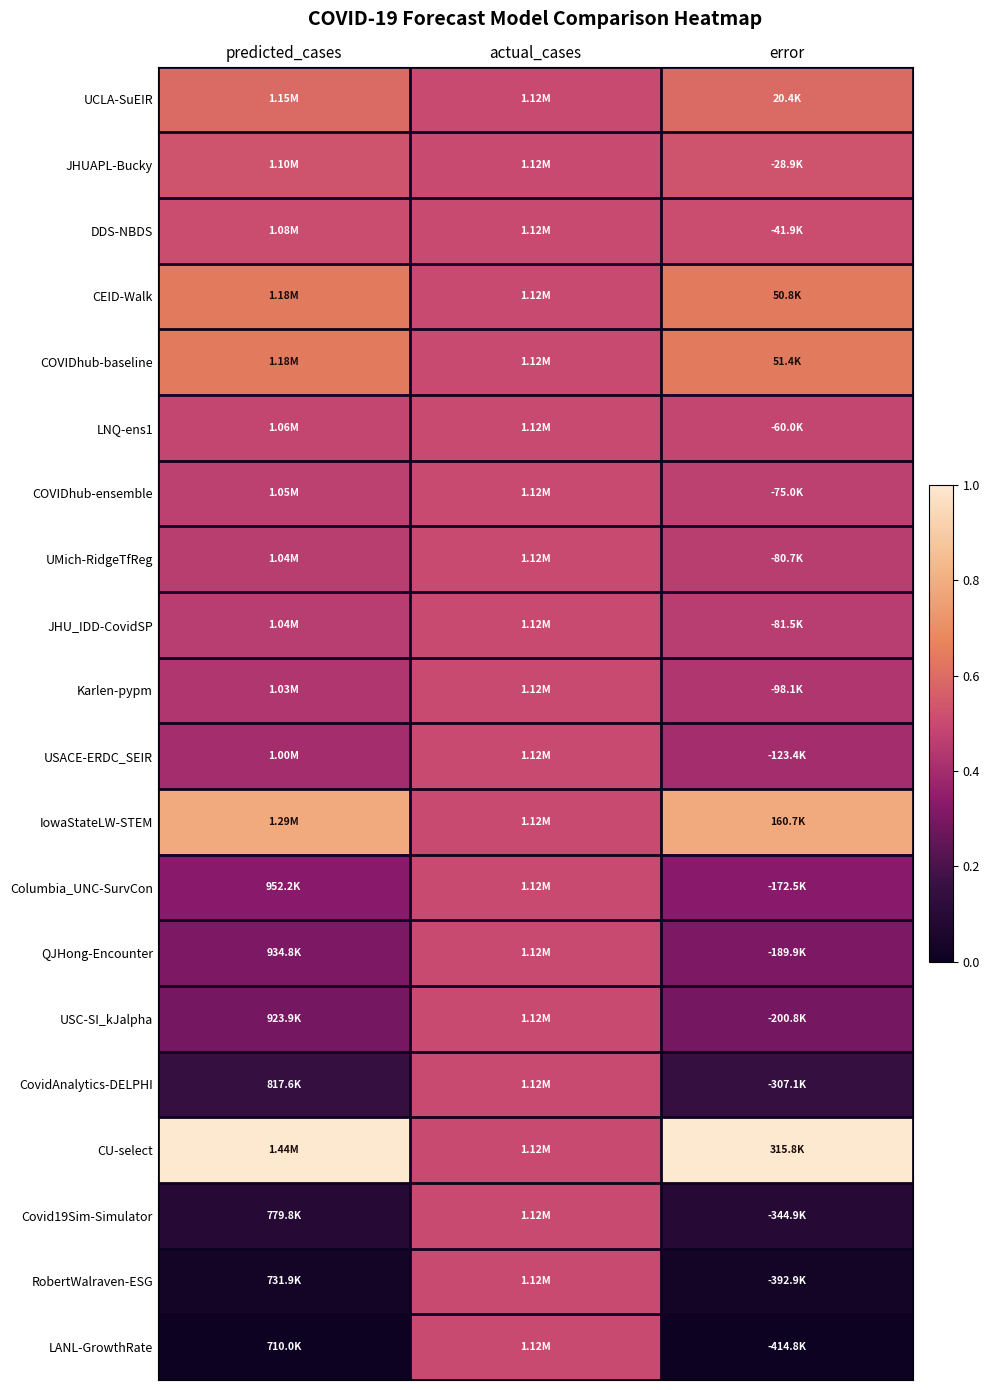

Reading left to right, what are all the values shown in this chart?

UCLA-SuEIR: predicted_cases=0.6	actual_cases=0.5	error=0.6
JHUAPL-Bucky: predicted_cases=0.5	actual_cases=0.5	error=0.5
DDS-NBDS: predicted_cases=0.5	actual_cases=0.5	error=0.5
CEID-Walk: predicted_cases=0.6	actual_cases=0.5	error=0.6
COVIDhub-baseline: predicted_cases=0.6	actual_cases=0.5	error=0.6
LNQ-ens1: predicted_cases=0.5	actual_cases=0.5	error=0.5
COVIDhub-ensemble: predicted_cases=0.5	actual_cases=0.5	error=0.5
UMich-RidgeTfReg: predicted_cases=0.5	actual_cases=0.5	error=0.5
JHU_IDD-CovidSP: predicted_cases=0.5	actual_cases=0.5	error=0.5
Karlen-pypm: predicted_cases=0.4	actual_cases=0.5	error=0.4
USACE-ERDC_SEIR: predicted_cases=0.4	actual_cases=0.5	error=0.4
IowaStateLW-STEM: predicted_cases=0.8	actual_cases=0.5	error=0.8
Columbia_UNC-SurvCon: predicted_cases=0.3	actual_cases=0.5	error=0.3
QJHong-Encounter: predicted_cases=0.3	actual_cases=0.5	error=0.3
USC-SI_kJalpha: predicted_cases=0.3	actual_cases=0.5	error=0.3
CovidAnalytics-DELPHI: predicted_cases=0.1	actual_cases=0.5	error=0.1
CU-select: predicted_cases=1.0	actual_cases=0.5	error=1.0
Covid19Sim-Simulator: predicted_cases=0.1	actual_cases=0.5	error=0.1
RobertWalraven-ESG: predicted_cases=0.0	actual_cases=0.5	error=0.0
LANL-GrowthRate: predicted_cases=0.0	actual_cases=0.5	error=0.0